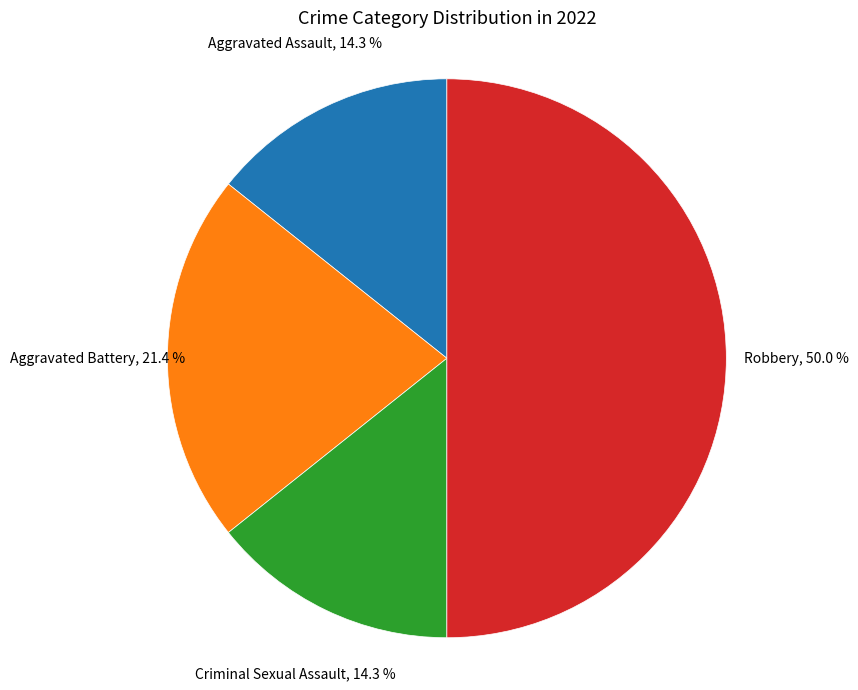

How many segments does this pie chart have?

4